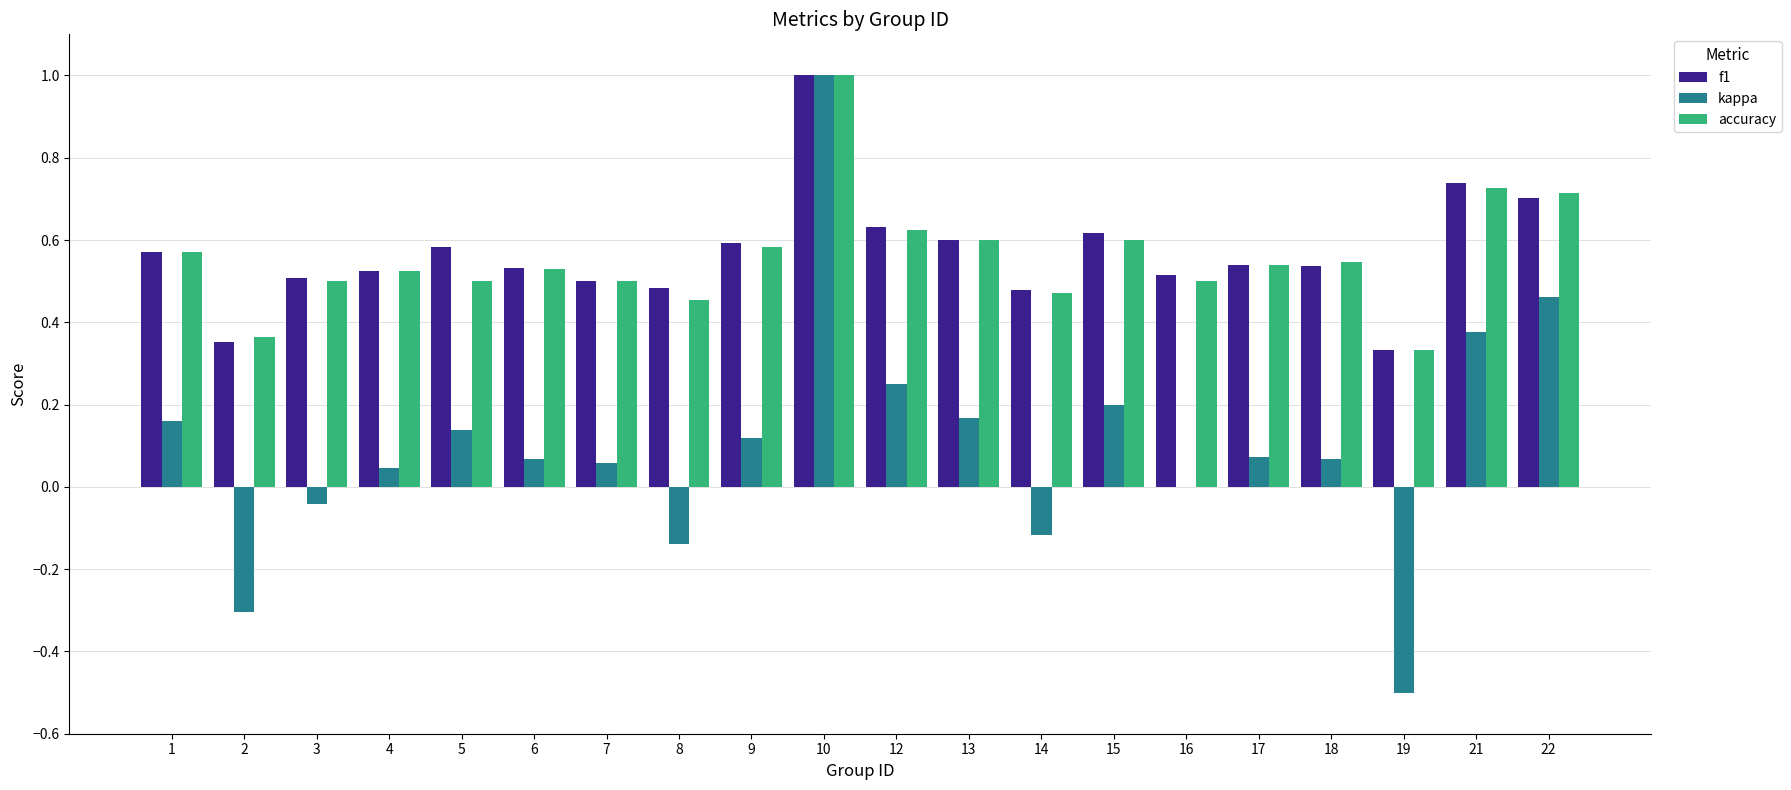

What is the sum of the accuracy values at 4 and 12?

1.1